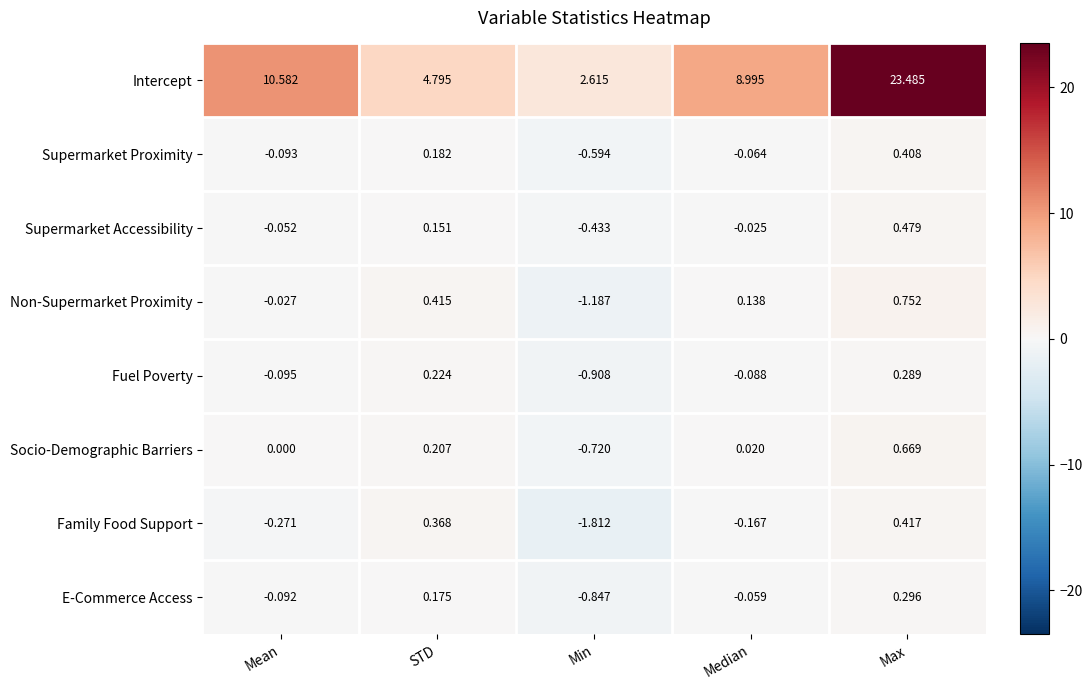

Which series changed the most between STD and Max?

Intercept